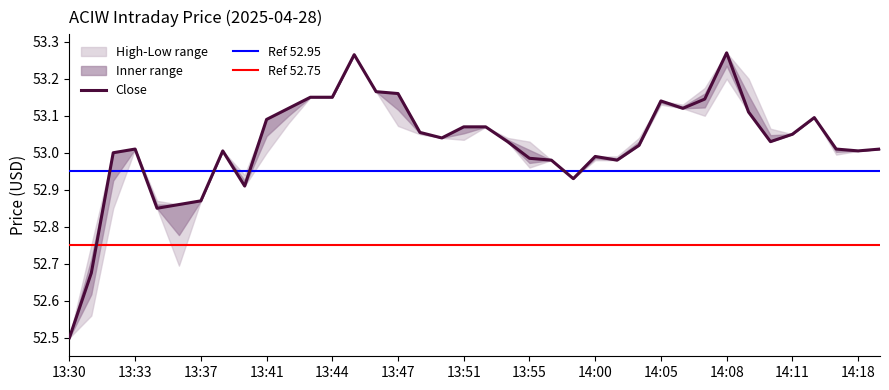

Between 13:51 and 14:18, which series saw the biggest shift?

Close